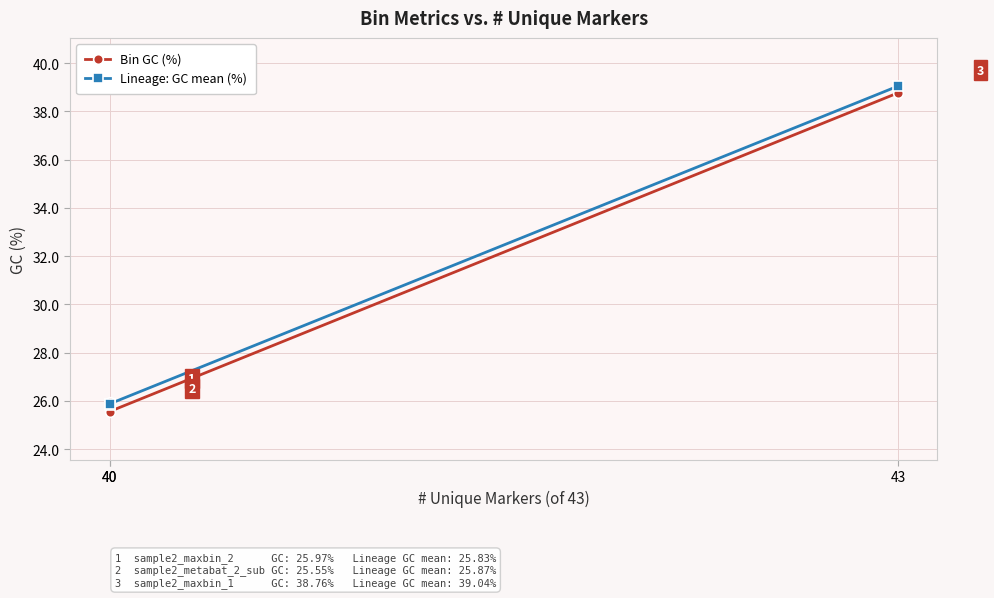

Which series has the largest total across all categories?

Lineage: GC mean (%)